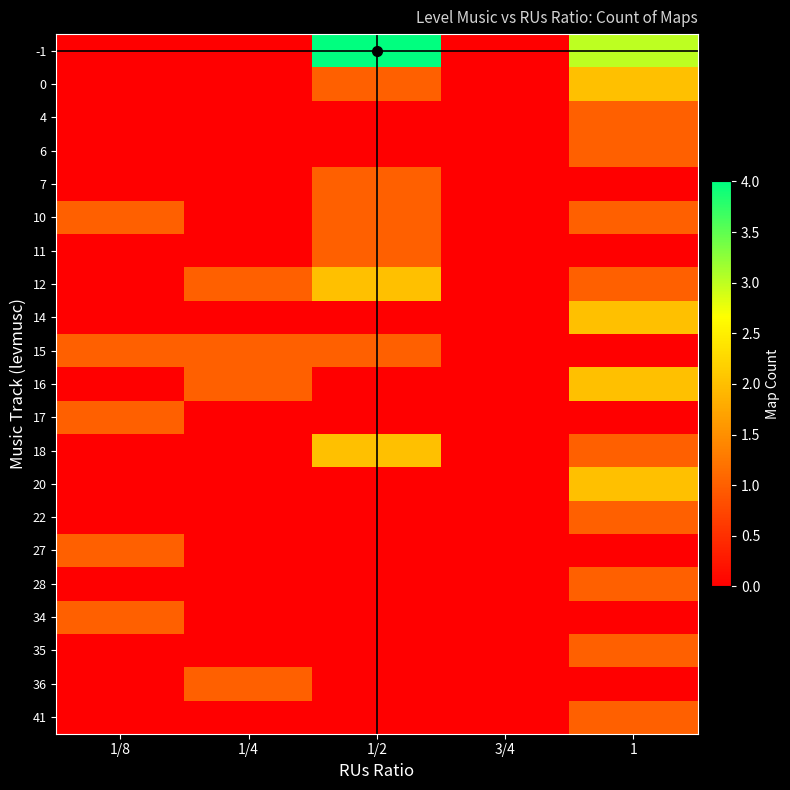

What is the maximum value shown in the chart?

4